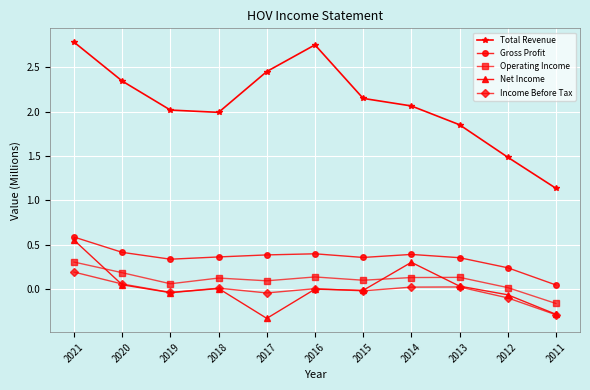

What is the lowest value of the Net Income series?

-0.3